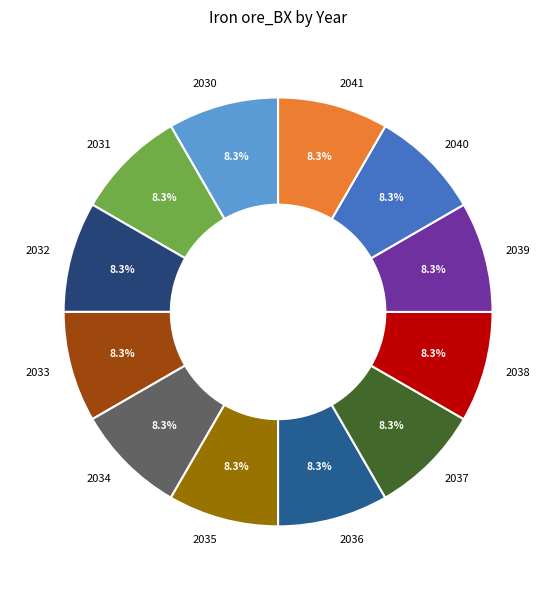

What is the total percentage of 2038 and 2039?

16.7%